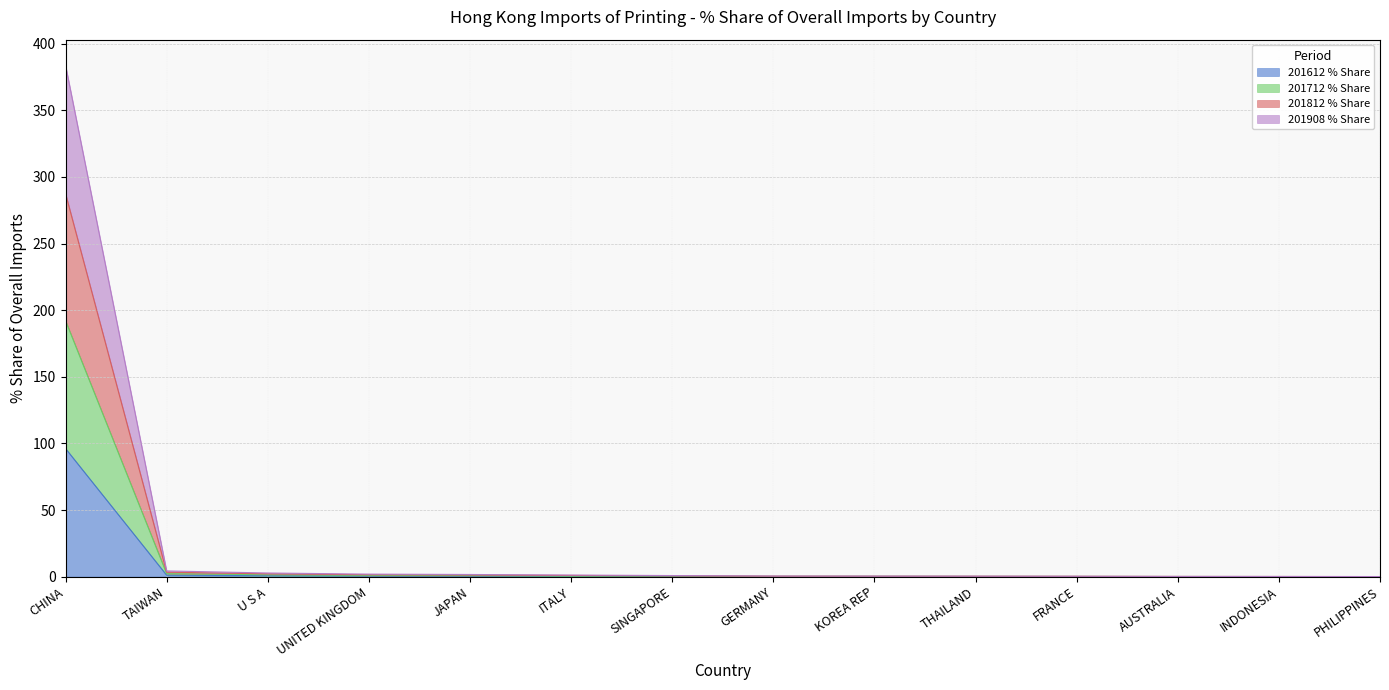

At how many categories does at least one series exceed 55?

1